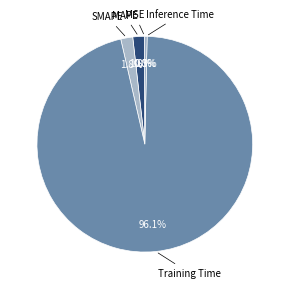

Does any single category account for the majority?

Yes